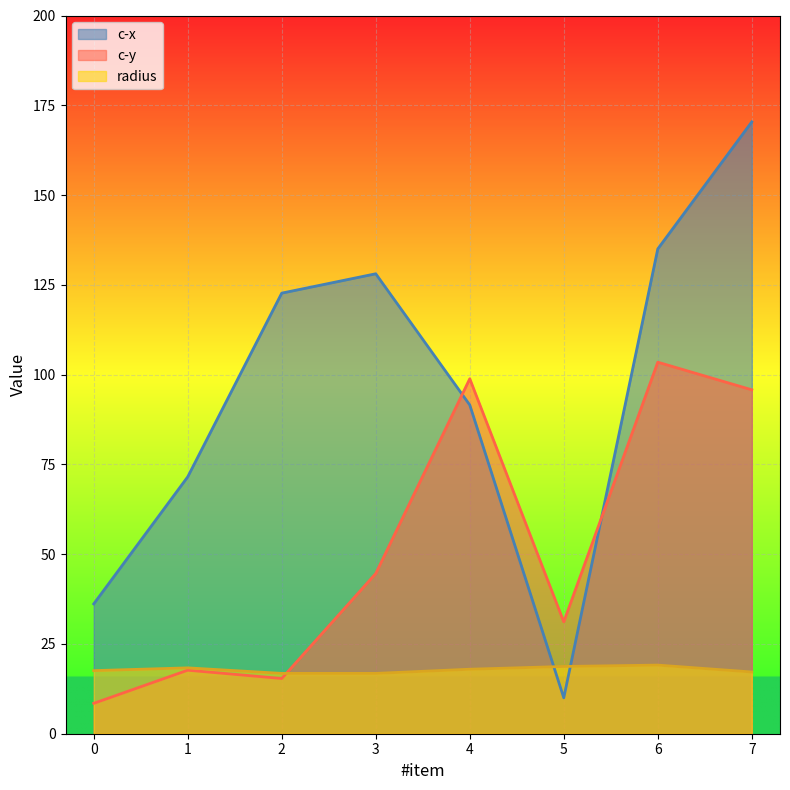

What is the total value across all series at 1?

107.6